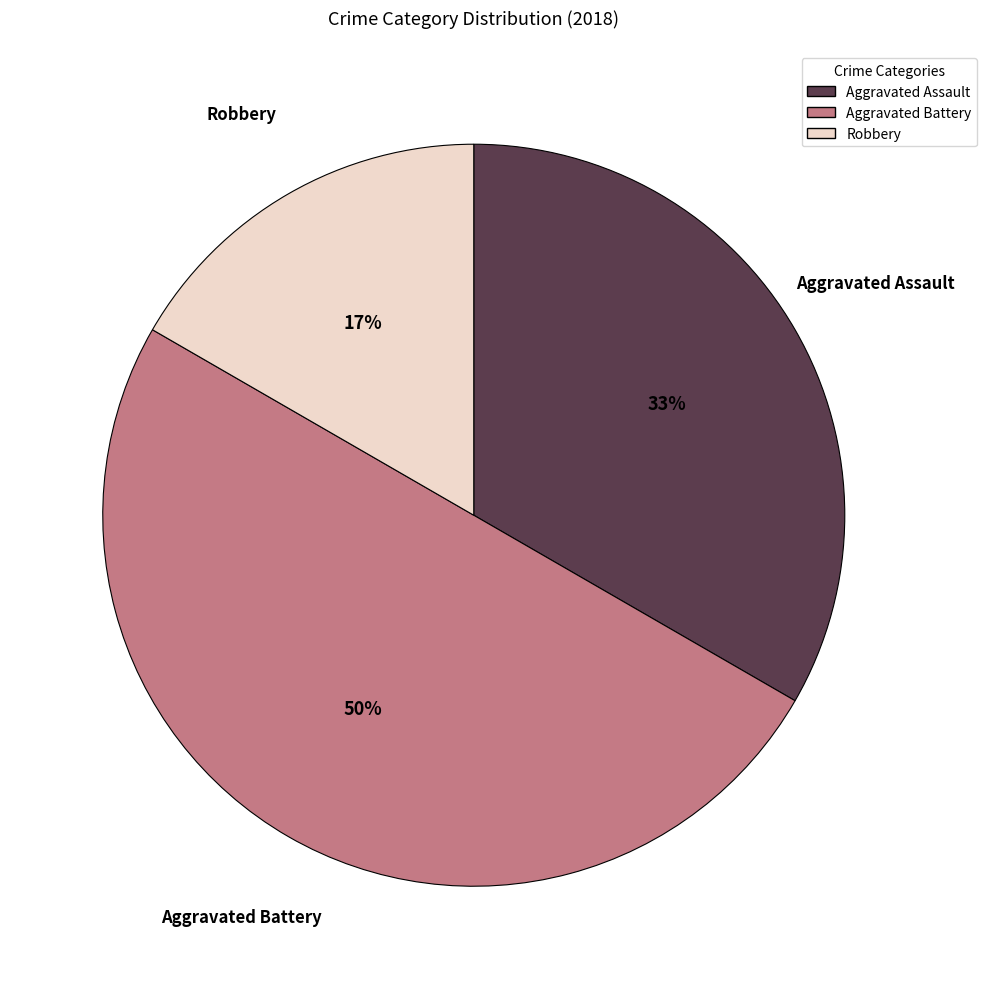

True or false: Robbery accounts for 17% of the total.

True